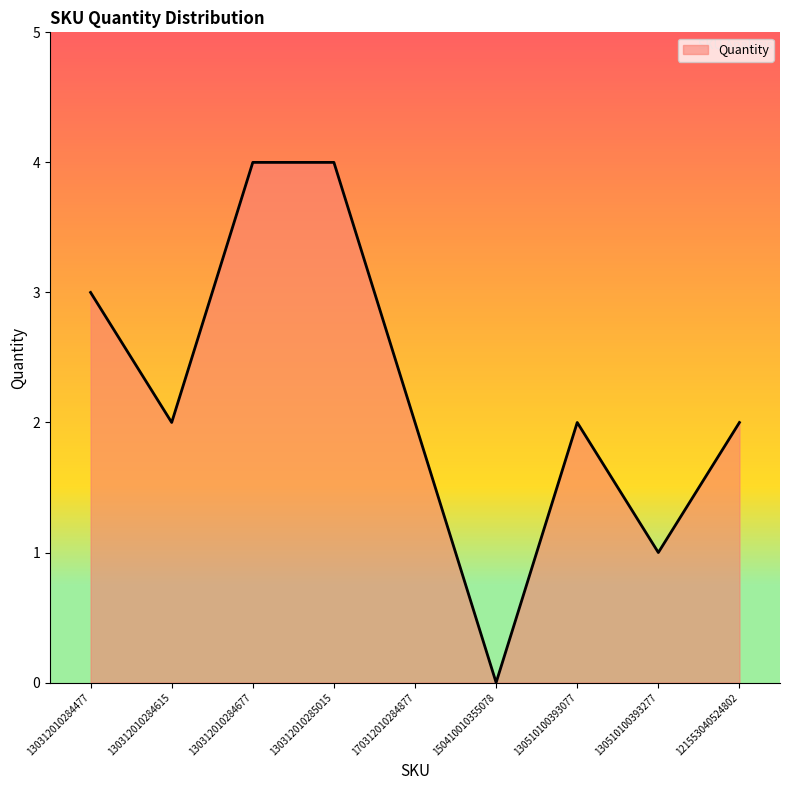

What is the maximum value shown in the chart?

4